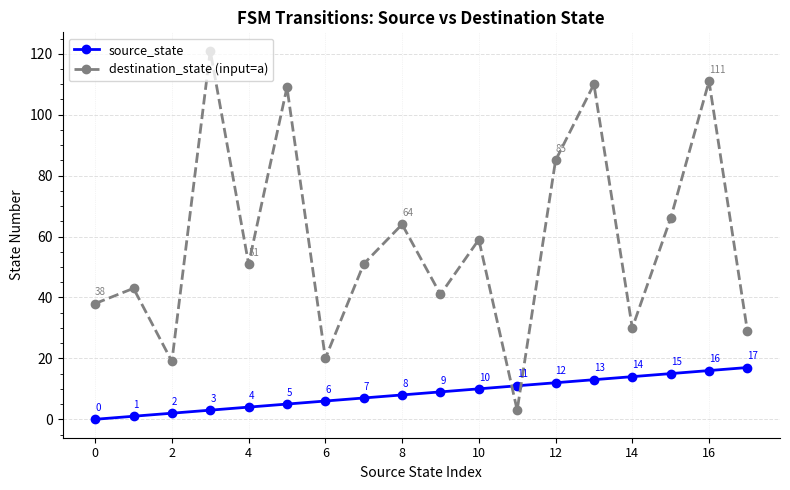

What is the sum of all destination_state (input=a) values?

1050